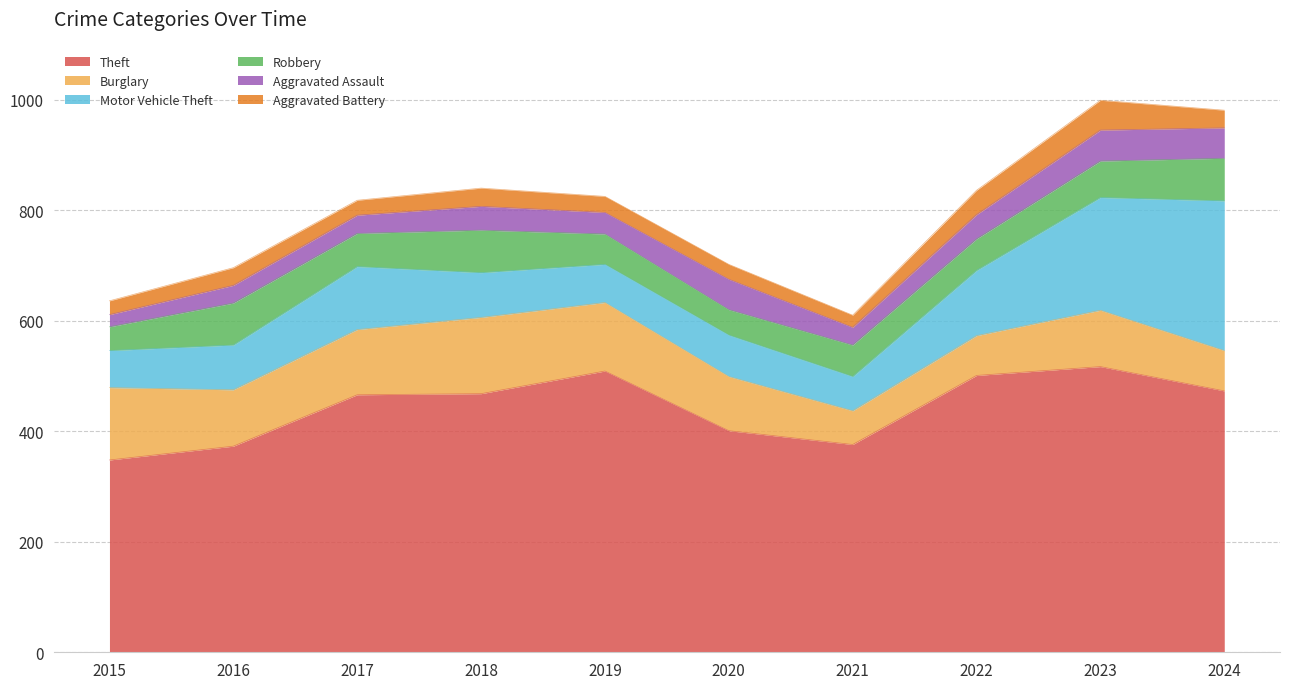

Which has a higher value, 2015 or 2020?

2020